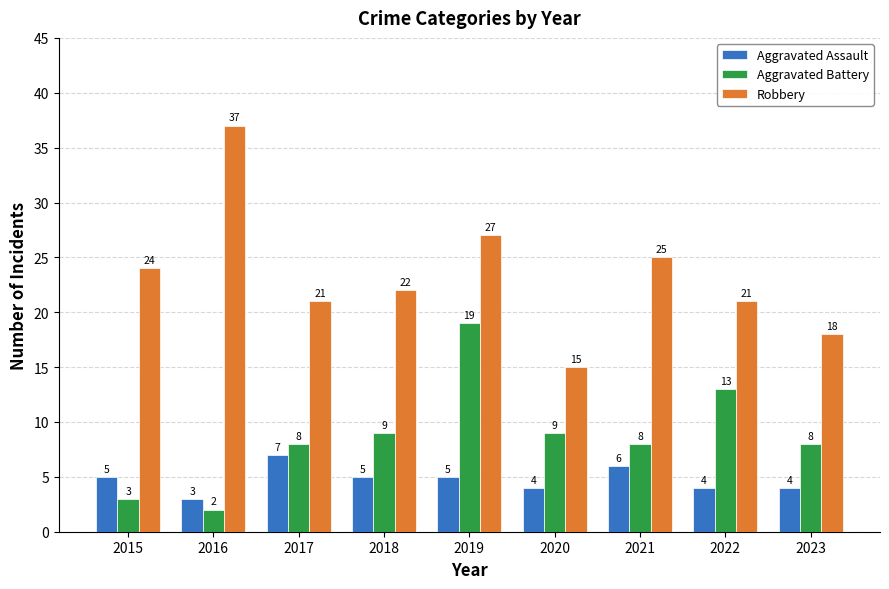

What is the difference between the maximum and minimum values in the Aggravated Assault series?

4